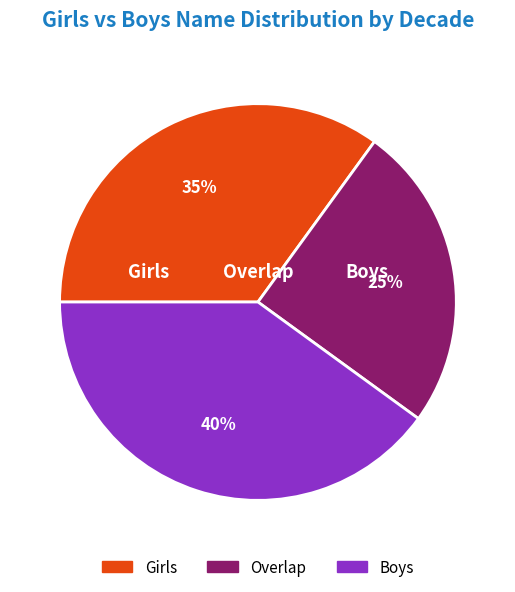

Does any single category account for the majority?

No